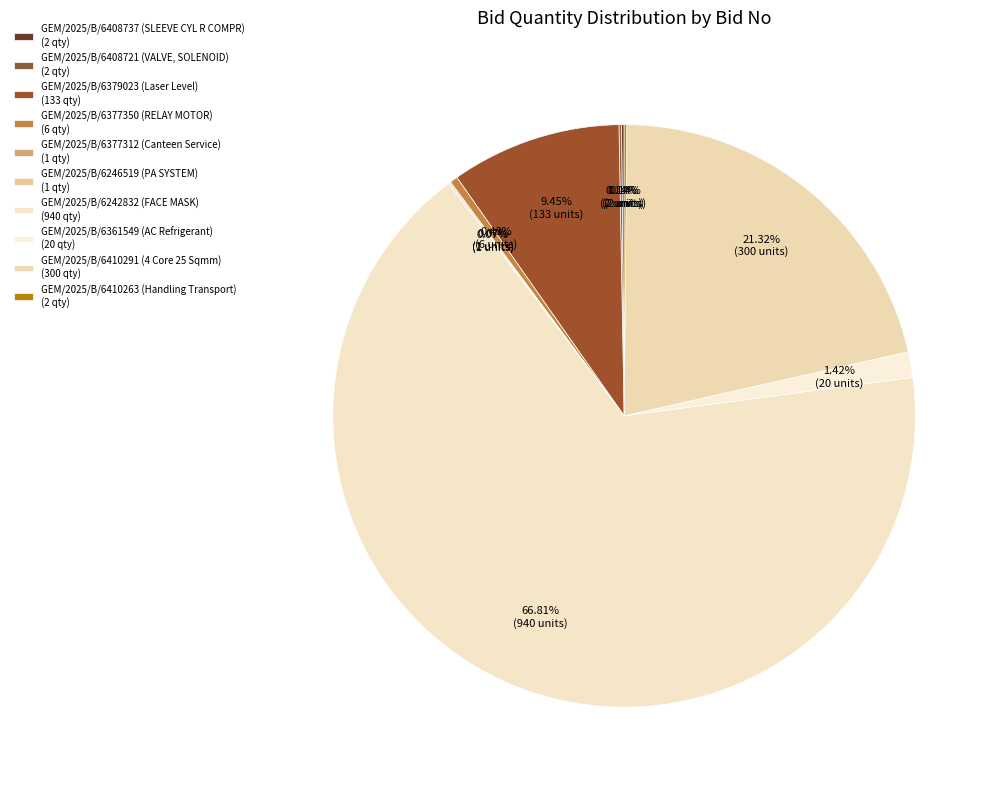

Rank the categories by value from highest to lowest.

GEM/2025/B/6242832 (FACE MASK), GEM/2025/B/6410291 (4 Core 25 Sqmm), GEM/2025/B/6379023 (Laser Level), GEM/2025/B/6361549 (AC Refrigerant), GEM/2025/B/6377350 (RELAY MOTOR), GEM/2025/B/6408737 (SLEEVE CYL R COMPR), GEM/2025/B/6408721 (VALVE, SOLENOID), GEM/2025/B/6410263 (Handling Transport), GEM/2025/B/6377312 (Canteen Service), GEM/2025/B/6246519 (PA SYSTEM)